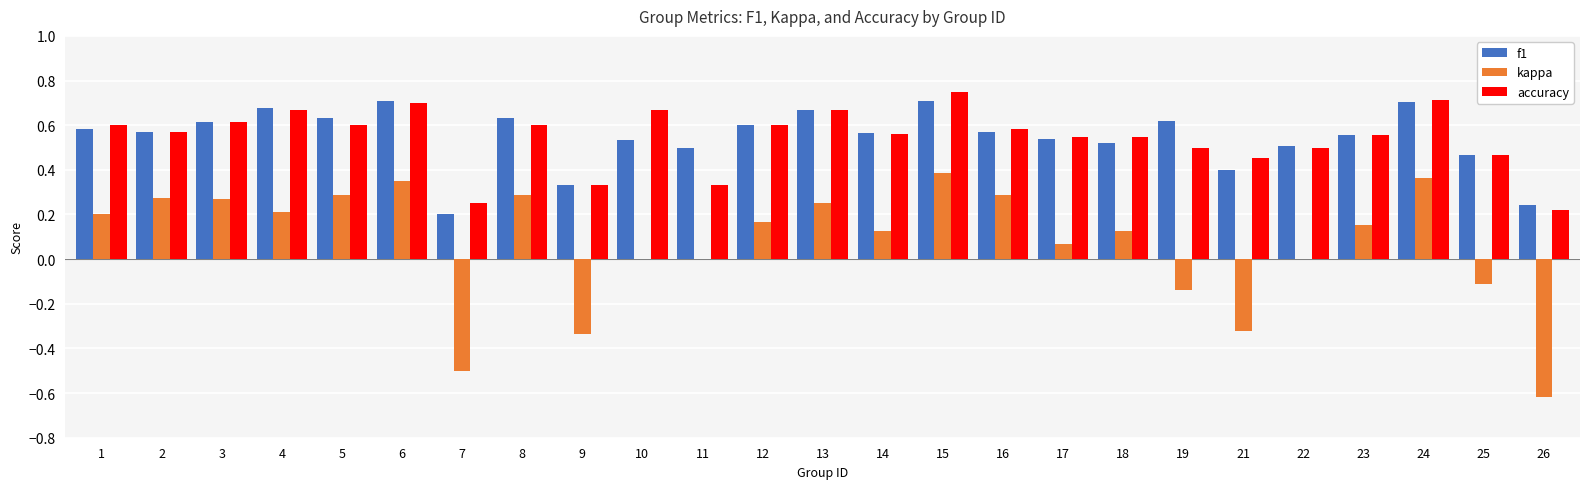

What is the total value across all series at 10?

1.2